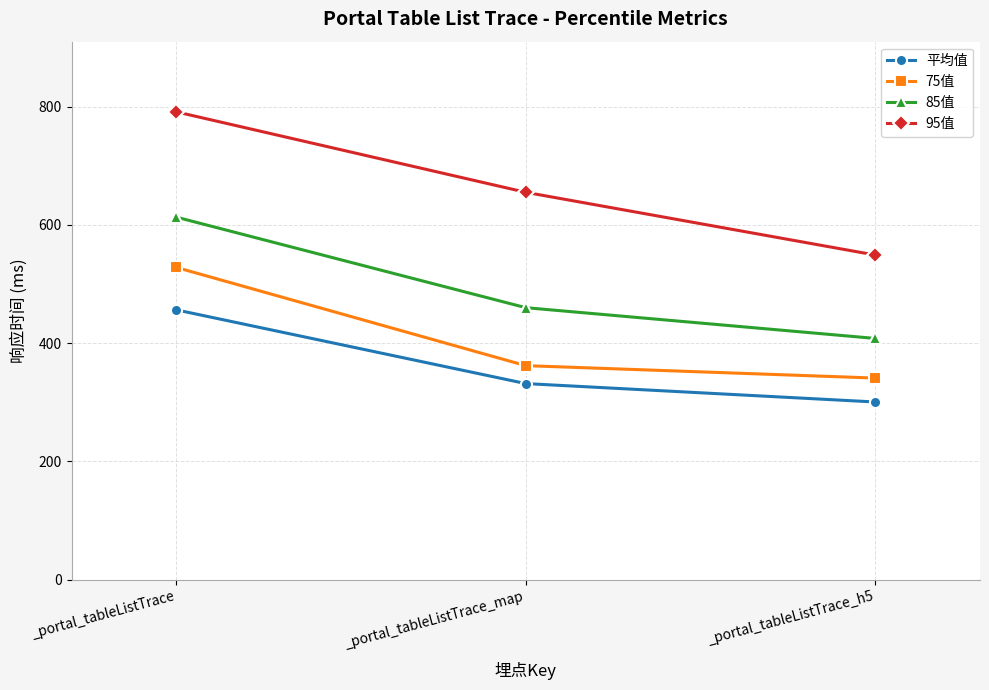

What position from the right is _portal_tableListTrace_h5?

1